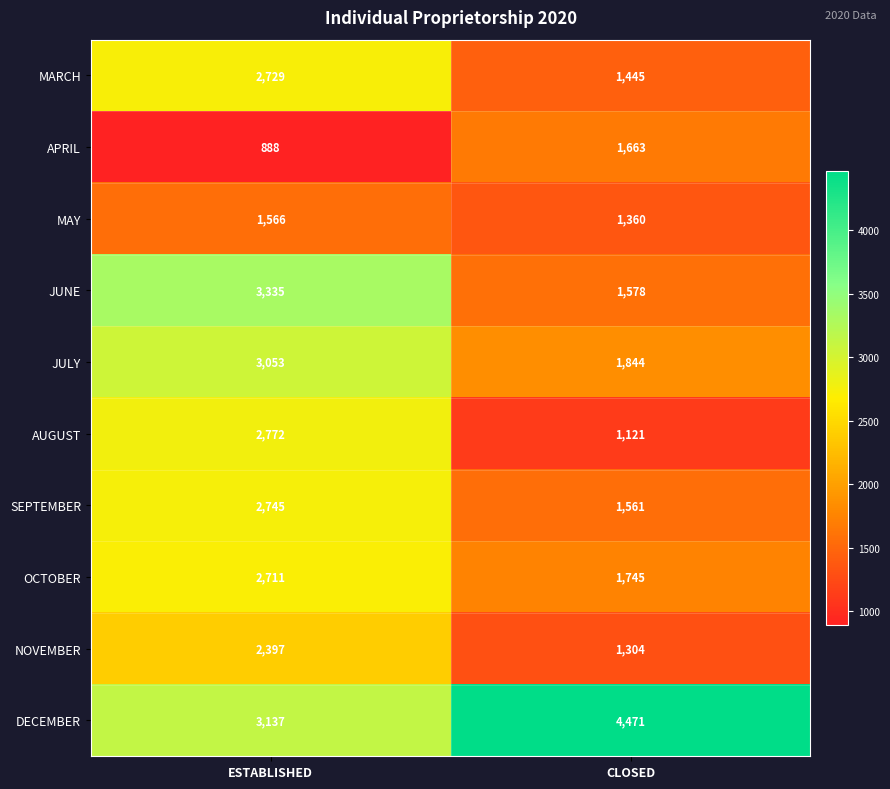

Is the value of JUNE at CLOSED greater than the value of NOVEMBER at ESTABLISHED?

No